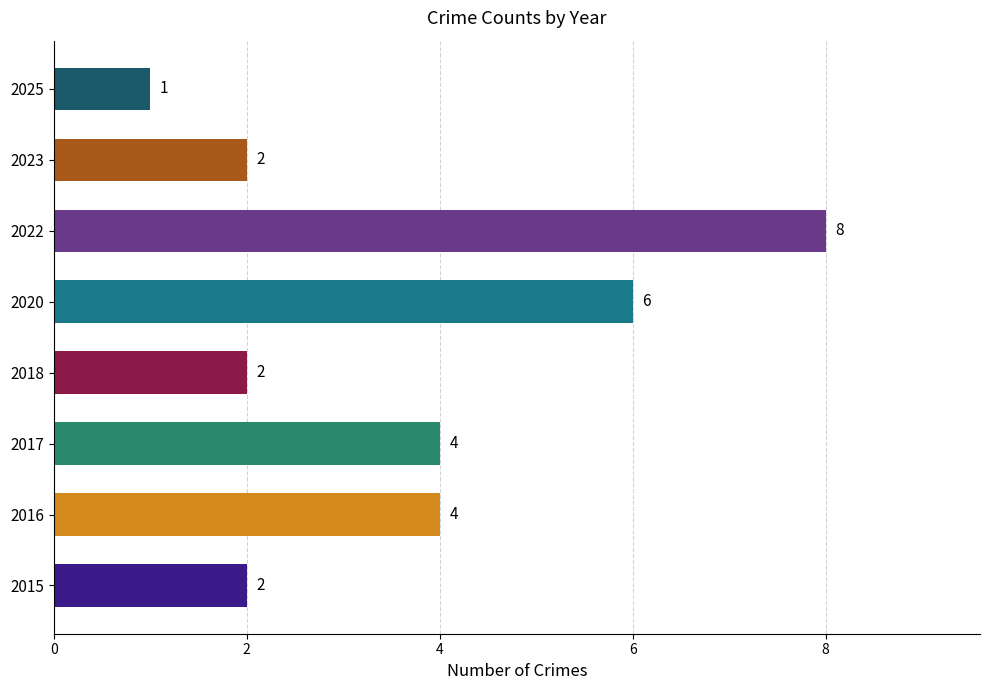

How many bars are there in total?

8